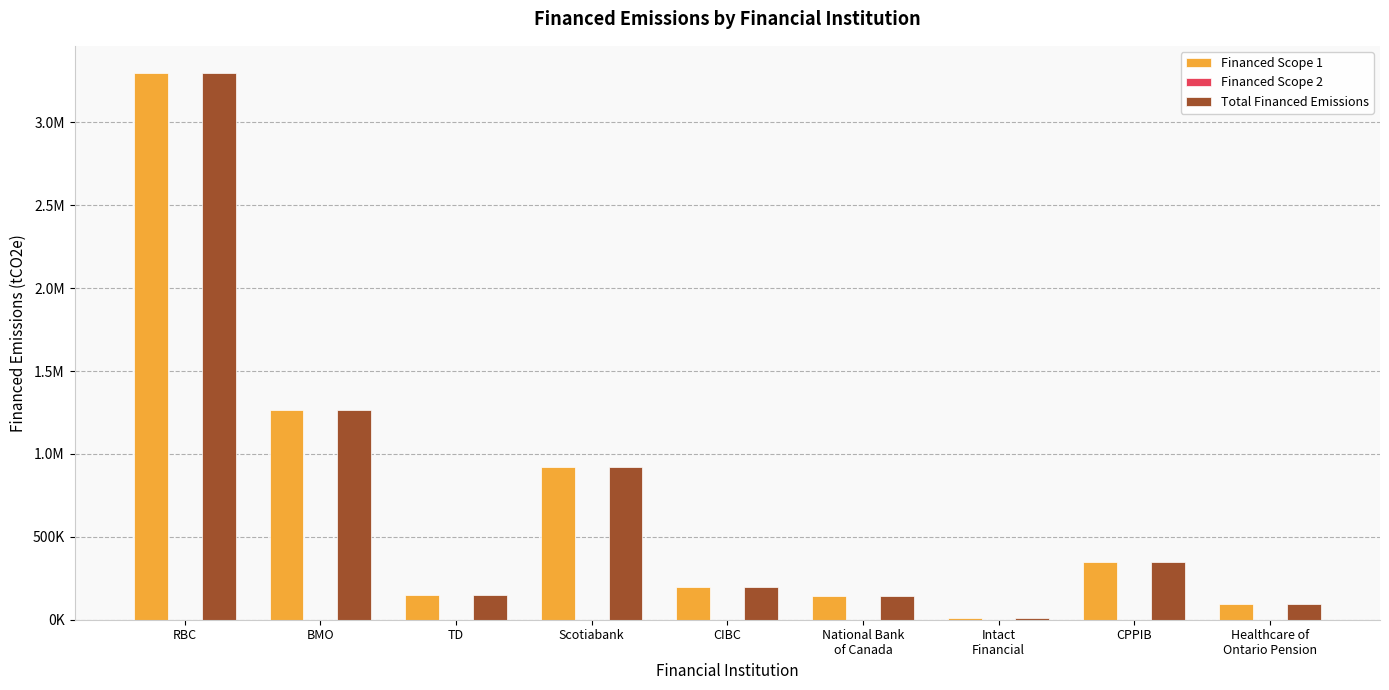

Does the chart contain stacked bars?

No